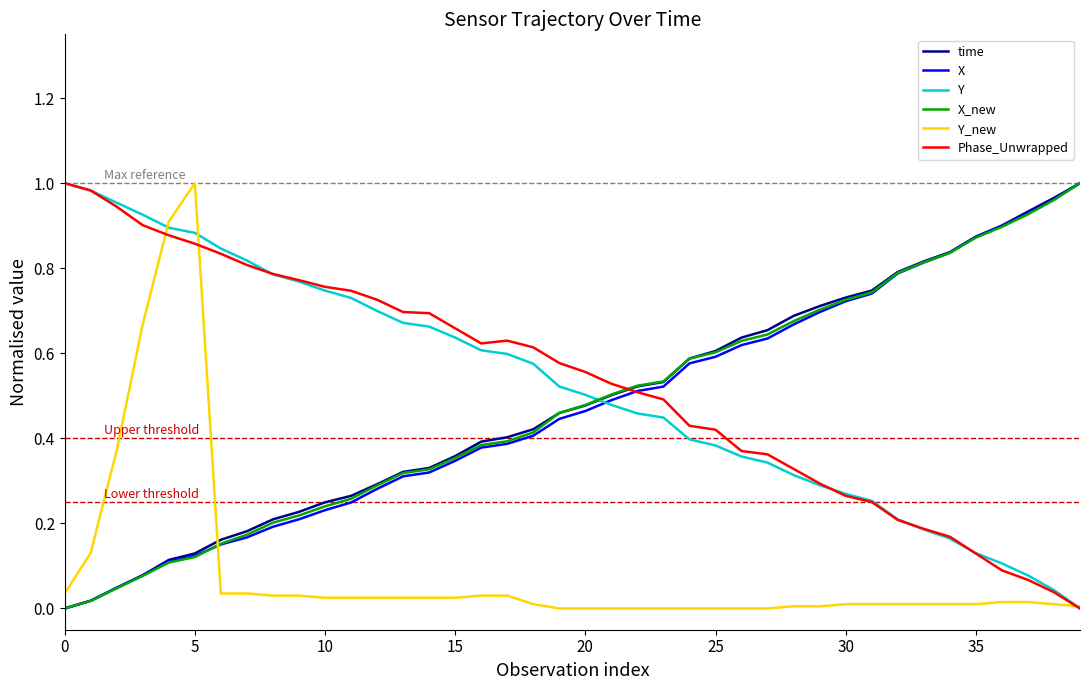

What is the label of the 11th point from the right?

29